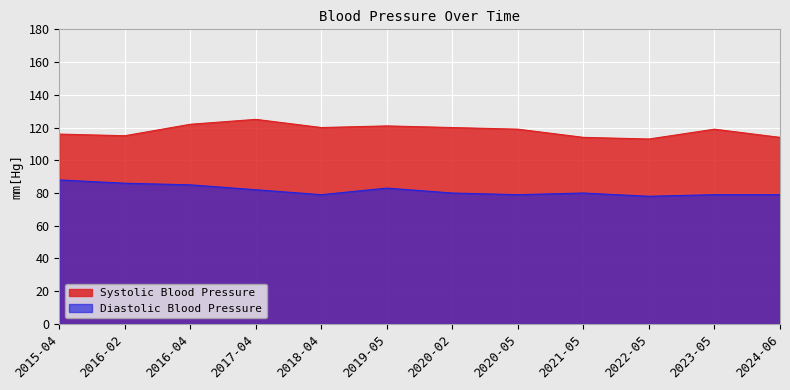

How many values in the Systolic Blood Pressure series exceed 119?

5